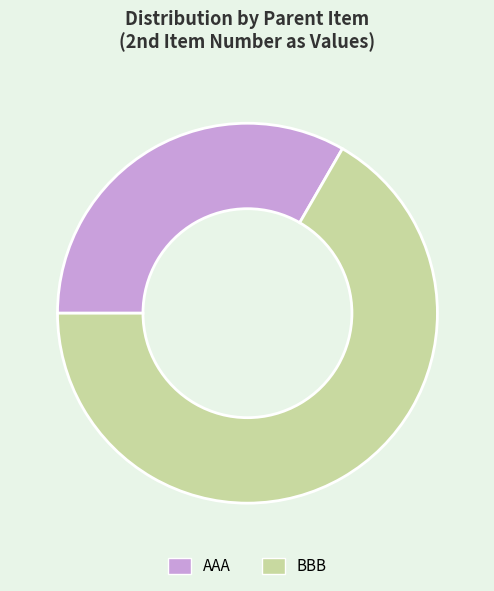

Does BBB represent more than half of the total?

Yes